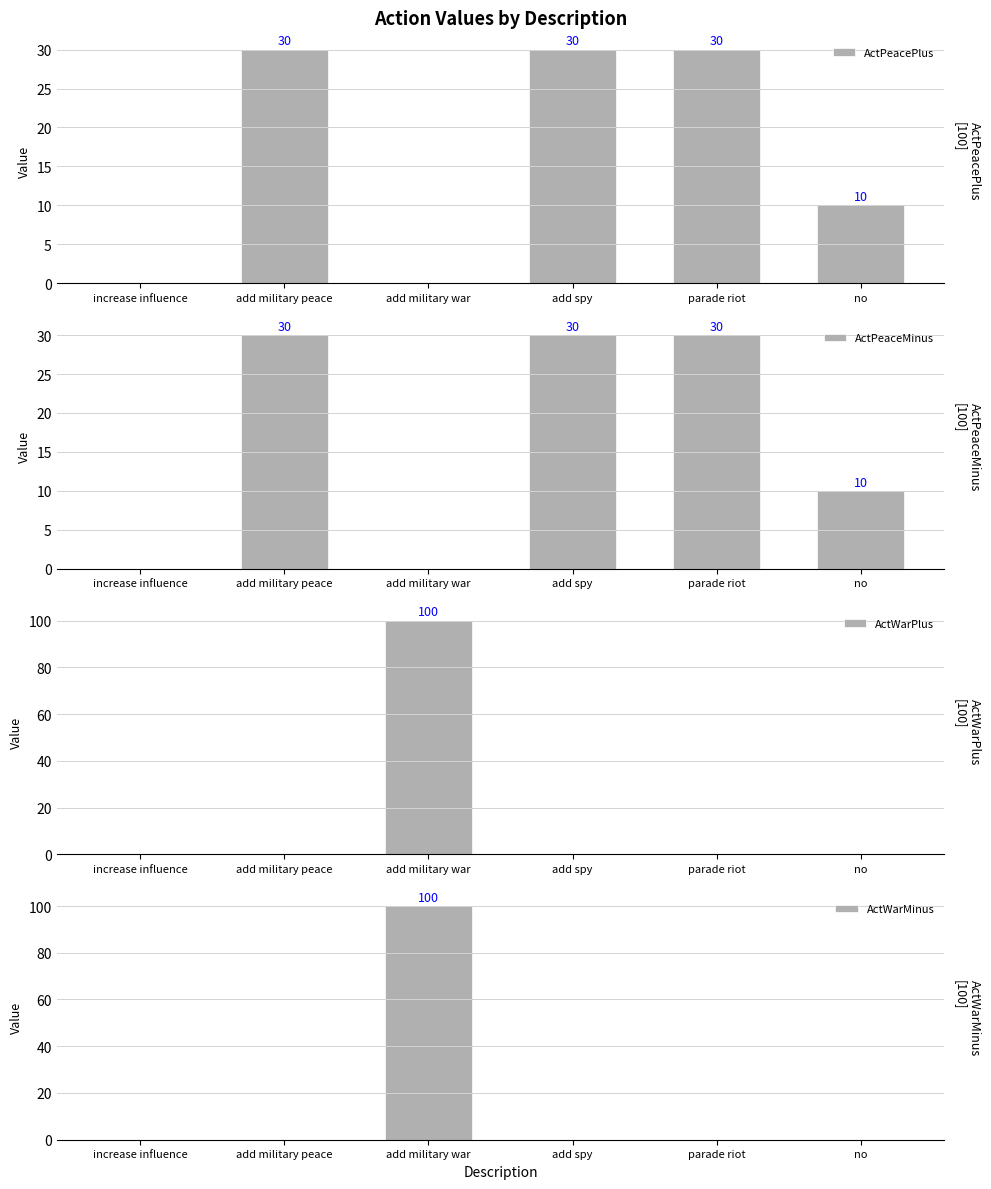

At which category is the sum across all series the highest?

add military war